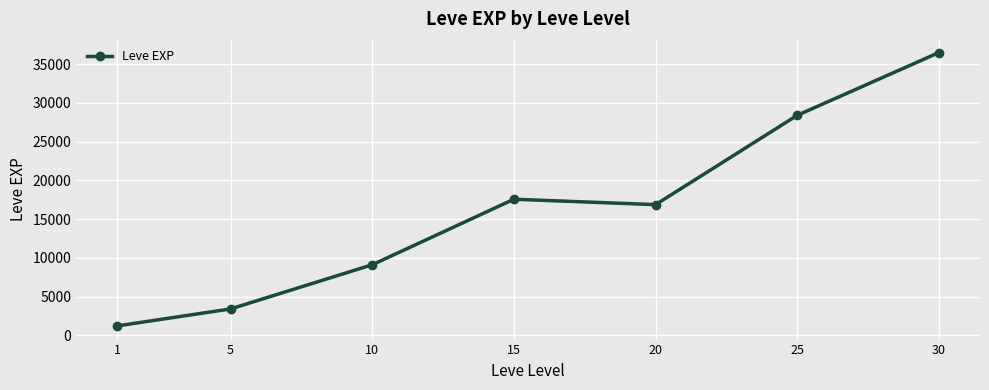

What is the value of the 1st point from the left?

1213.3